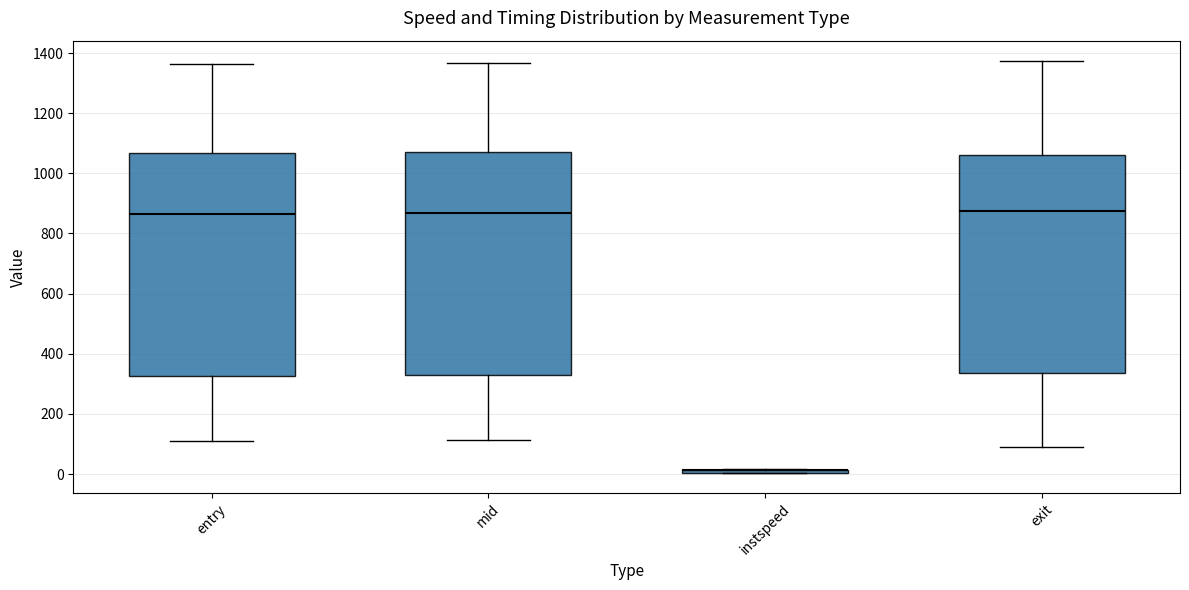

Reading left to right, transcribe this box plot: for each box, give where its median line is, the range the box spans, and where its two whiskers end, as read against the y-axis. The values are not printed on the chart, so give them approximately, as read against the axis.

entry: median 860, box 320 to 1060, whiskers 120 to 1360
mid: median 860, box 340 to 1080, whiskers 120 to 1360
instspeed: box collapsed to a line at 20, whiskers 0 to 20
exit: median 880, box 340 to 1060, whiskers 80 to 1380